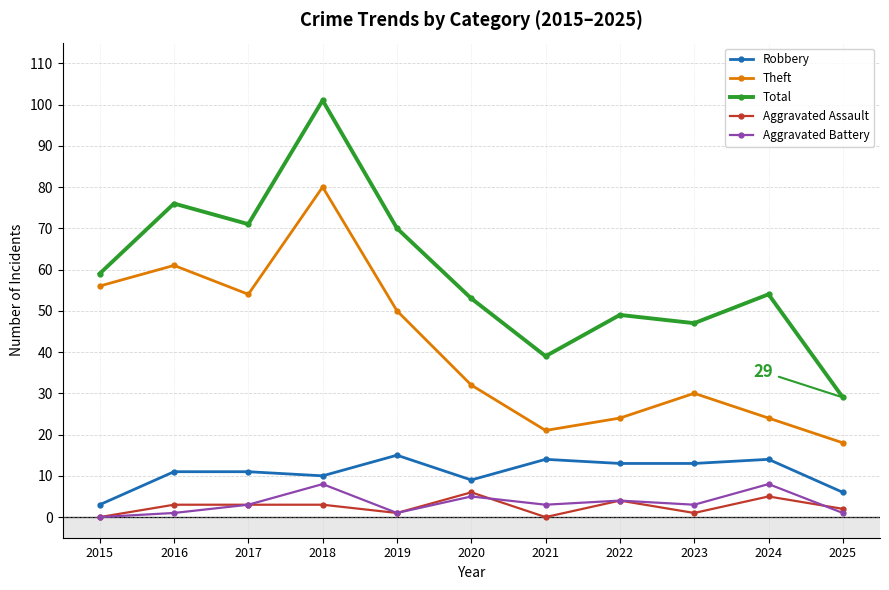

Where is the first local maximum for Total?

2016